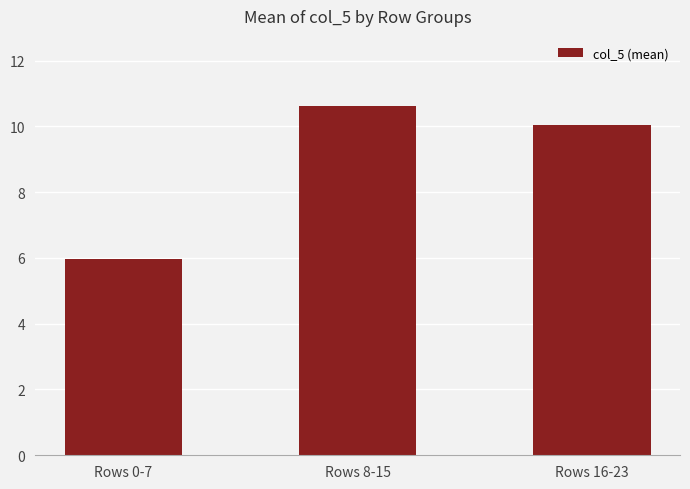

What value does the data have at Rows 8-15?

10.6